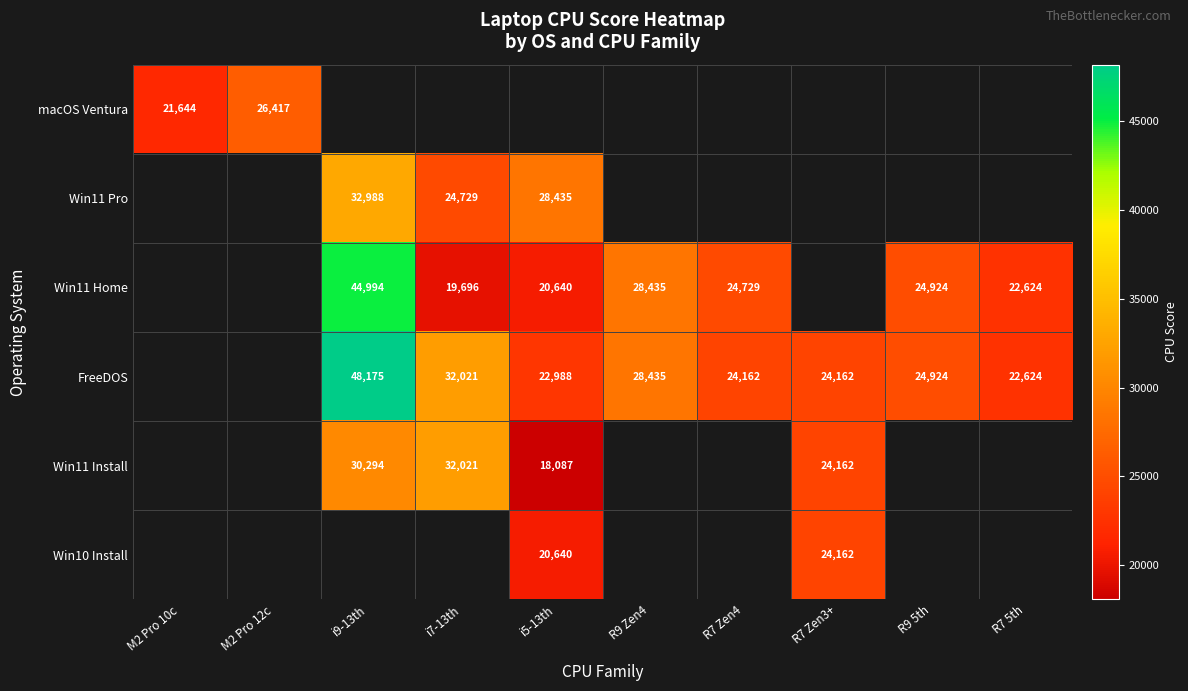

True or false: macOS Ventura has a value of 21644 at M2 Pro 10c.

True